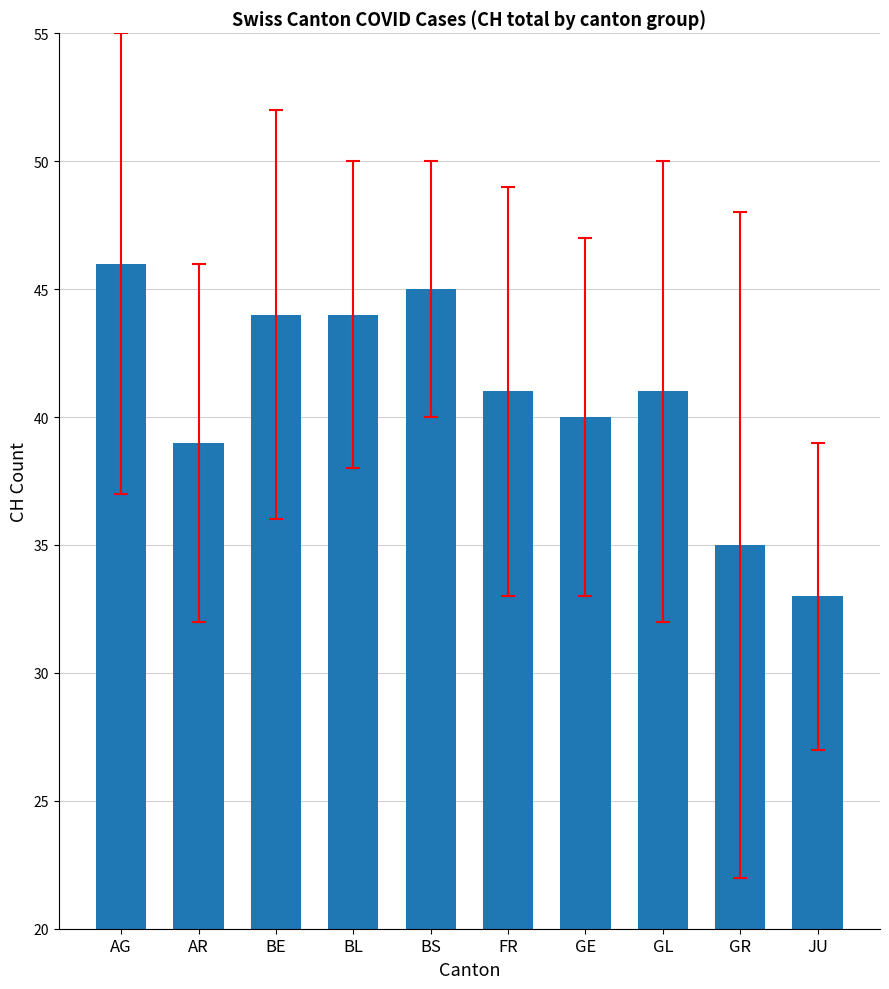

True or false: the data shows 17 at GR.

False